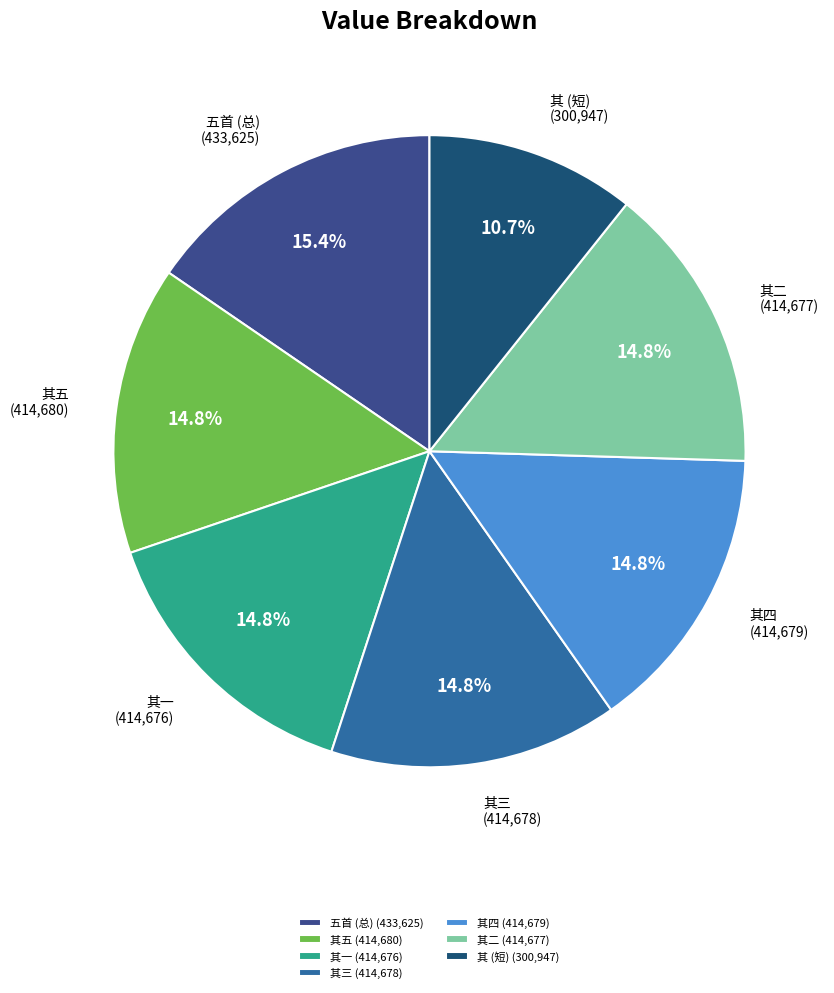

Which slice is the largest?

五首 (总) (433,625)